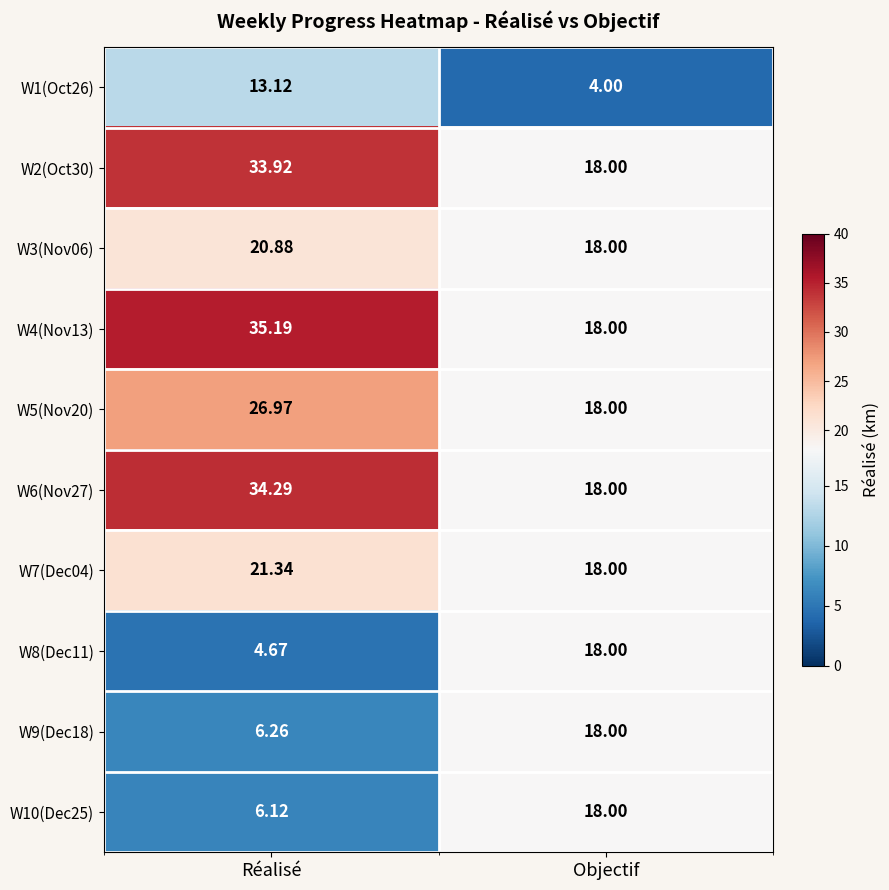

Which label corresponds to the smallest value in the chart?

Objectif